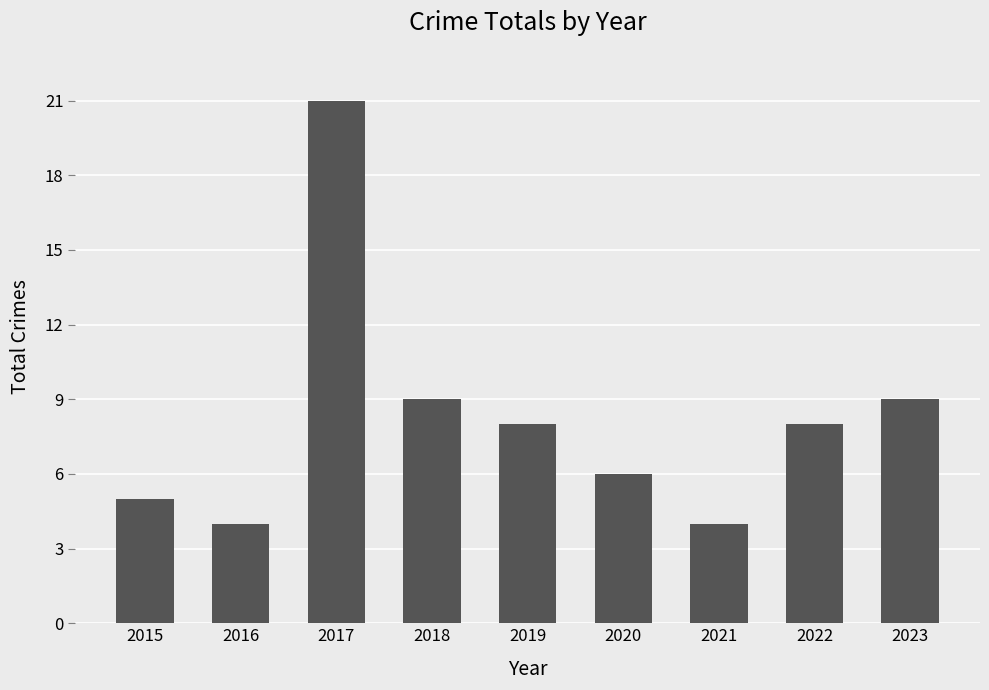

The chart shows a value of 2 at 2023. True or false?

False